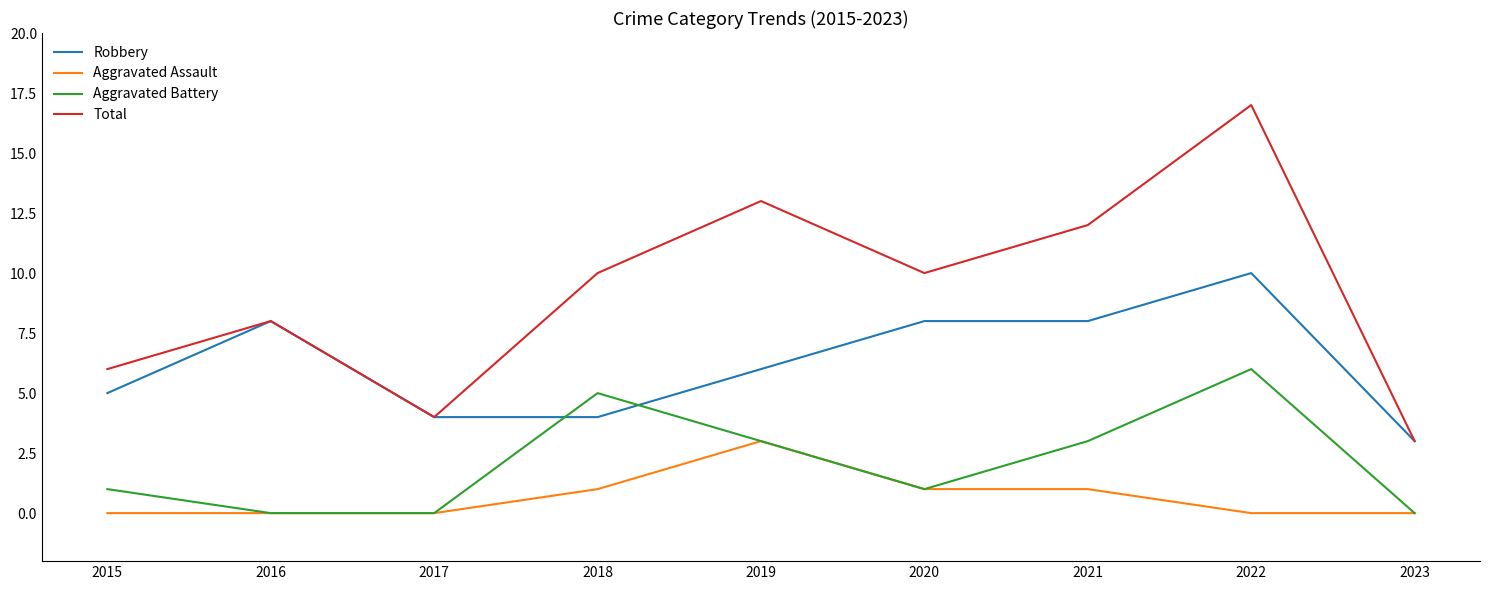

True or false: Aggravated Assault has more than 2 interior local peaks.

False